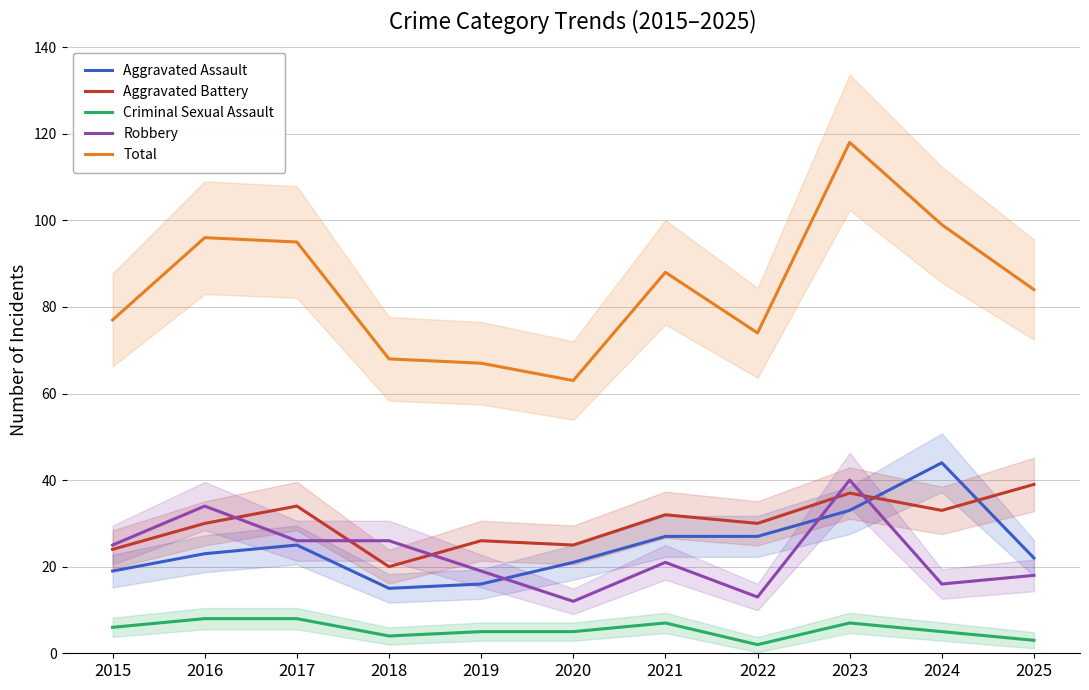

What is the sum of all Robbery values?

250